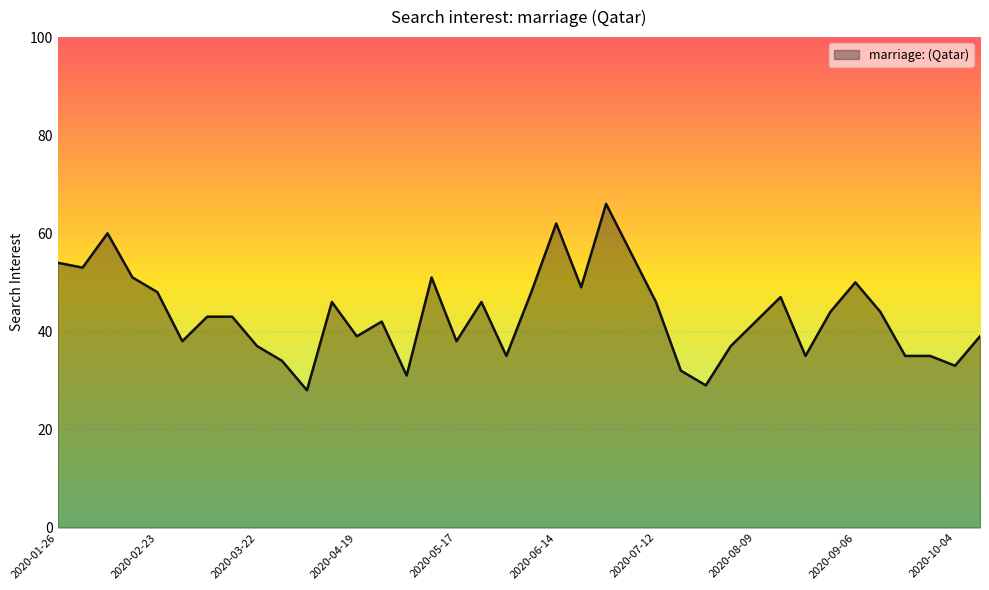

Reading left to right, extract all data points from this chart.

54	53	60	51	48	38	43	43	37	34	28	46	39	42	31	51	38	46	35	48	62	49	66	56	46	32	29	37	42	47	35	44	50	44	35	35	33	39